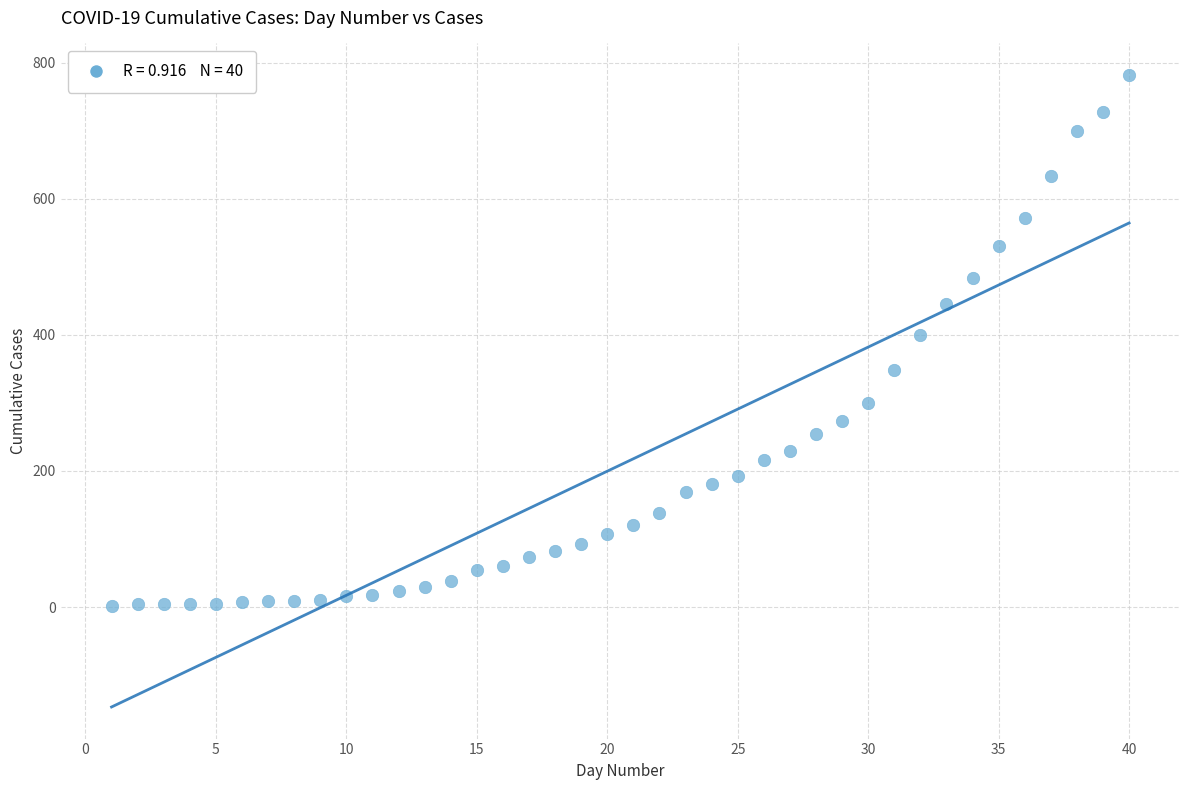

What is the range of Y values (max minus min)?

781